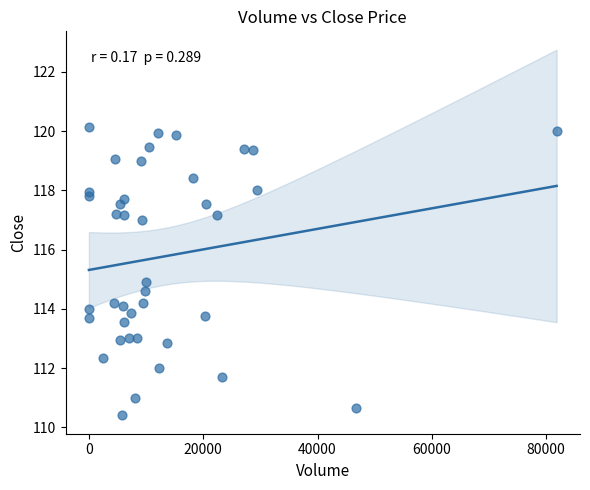

What is the range of X values (max minus min)?

81825.0